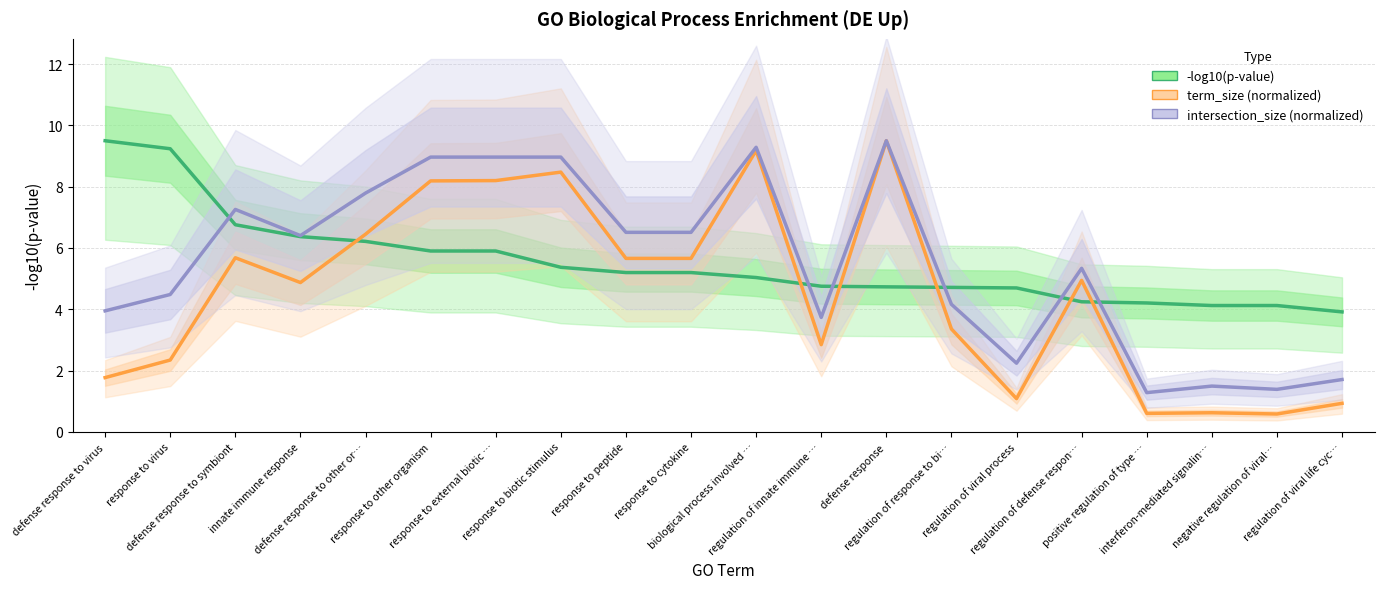

Reading left to right, what are all the values shown in this chart?

-log10(p-value): defense response to virus=9.5	response to virus=9.2	defense response to symbiont=6.8	innate immune response=6.4	defense response to other or…=6.2	response to other organism=5.9	response to external biotic …=5.9	response to biotic stimulus=5.4	response to peptide=5.2	response to cytokine=5.2	biological process involved …=5.0	regulation of innate immune …=4.8	defense response=4.7	regulation of response to bi…=4.7	regulation of viral process=4.7	regulation of defense respon…=4.2	positive regulation of type …=4.2	interferon-mediated signalin…=4.1	negative regulation of viral…=4.1	regulation of viral life cyc…=3.9
term_size (normalized): defense response to virus=1.8	response to virus=2.3	defense response to symbiont=5.7	innate immune response=4.9	defense response to other or…=6.4	response to other organism=8.2	response to external biotic …=8.2	response to biotic stimulus=8.5	response to peptide=5.7	response to cytokine=5.7	biological process involved …=9.2	regulation of innate immune …=2.8	defense response=9.5	regulation of response to bi…=3.4	regulation of viral process=1.1	regulation of defense respon…=4.9	positive regulation of type …=0.6	interferon-mediated signalin…=0.6	negative regulation of viral…=0.6	regulation of viral life cyc…=0.9
intersection_size (normalized): defense response to virus=3.9	response to virus=4.5	defense response to symbiont=7.3	innate immune response=6.4	defense response to other or…=7.8	response to other organism=9.0	response to external biotic …=9.0	response to biotic stimulus=9.0	response to peptide=6.5	response to cytokine=6.5	biological process involved …=9.3	regulation of innate immune …=3.7	defense response=9.5	regulation of response to bi…=4.2	regulation of viral process=2.2	regulation of defense respon…=5.3	positive regulation of type …=1.3	interferon-mediated signalin…=1.5	negative regulation of viral…=1.4	regulation of viral life cyc…=1.7